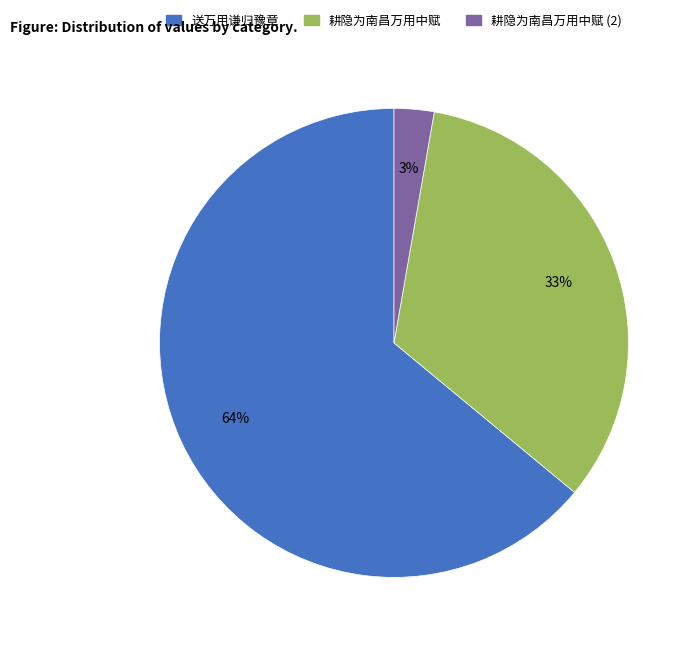

Approximately how many times larger is the value at 送万用谦归豫章 compared to 耕隐为南昌万用中赋?

1.9